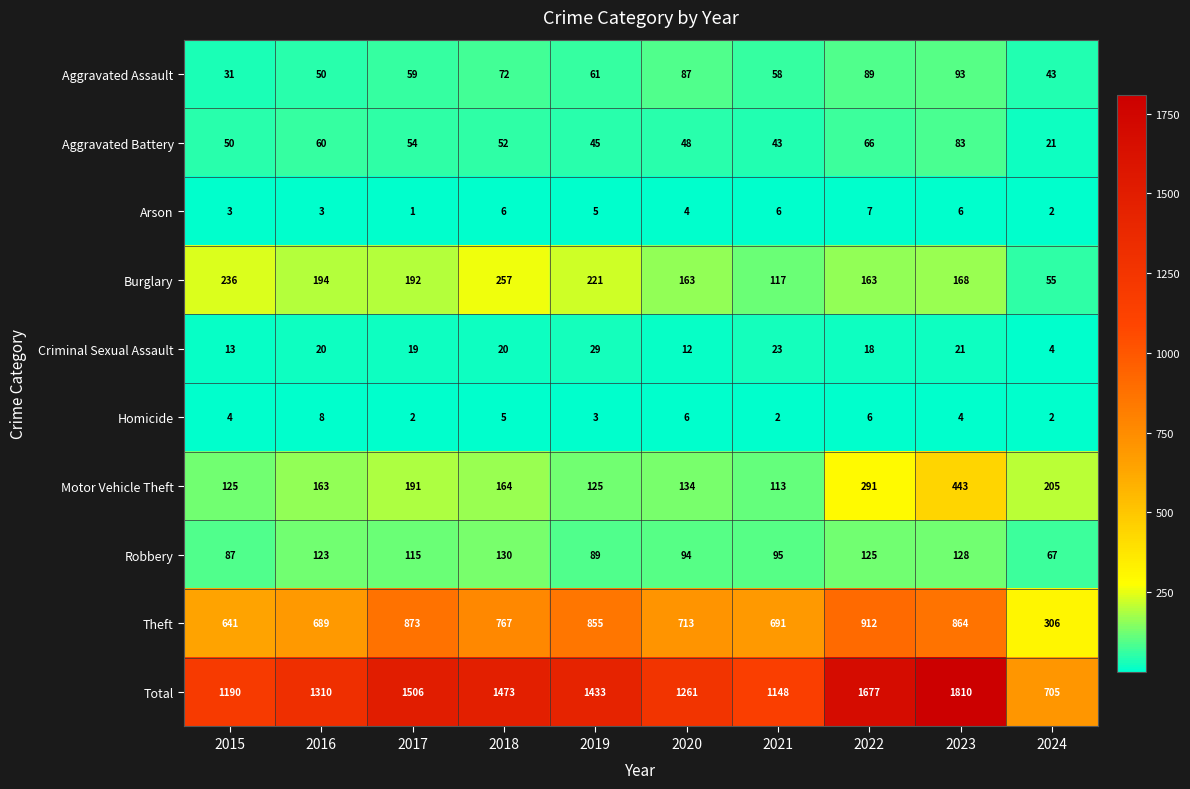

True or false: Total has a value of 453 at 2023.

False